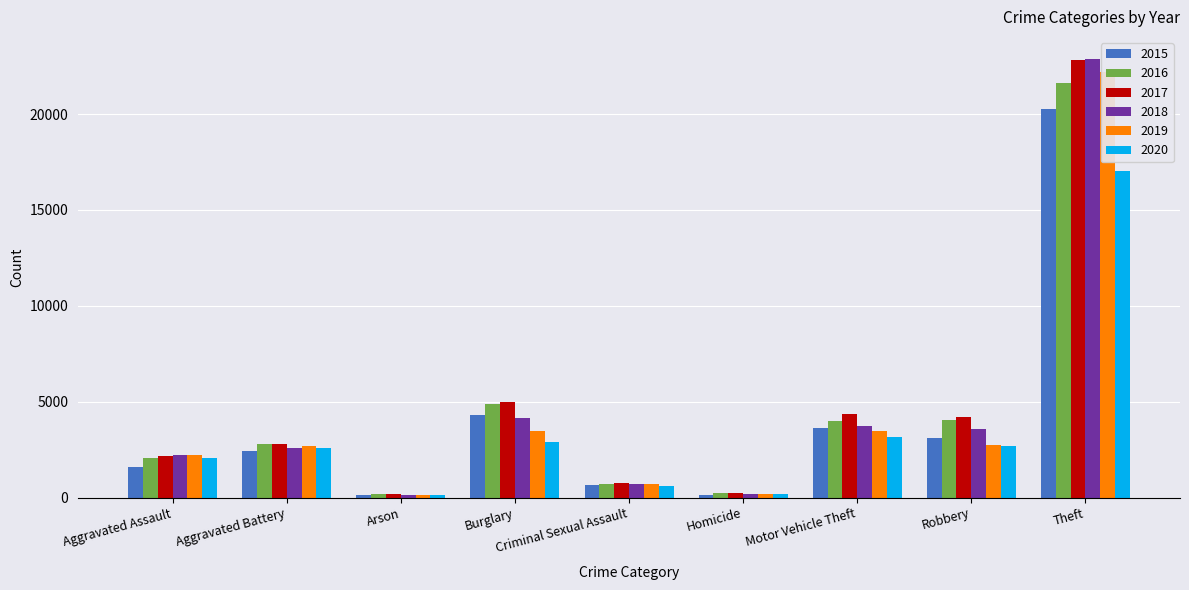

How many data points does each series have?

9